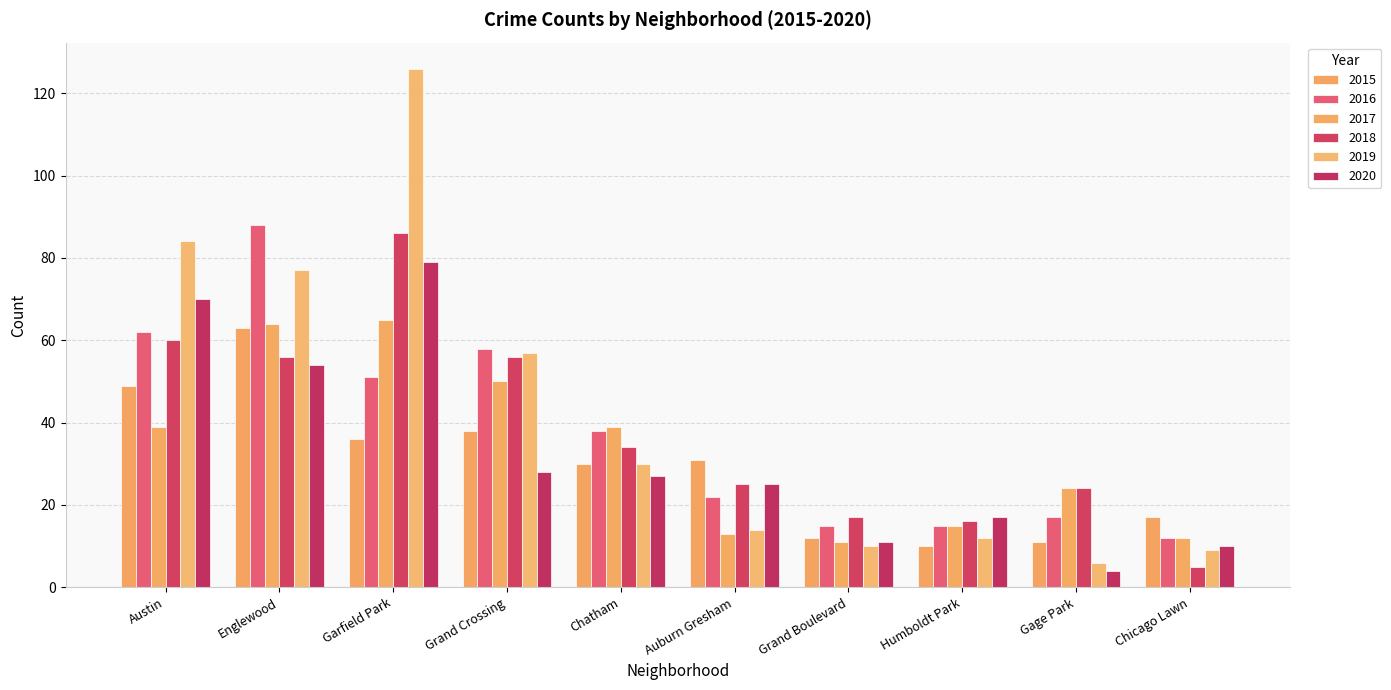

Reading right to left, transcribe all the data shown in this chart.

2015: Chicago Lawn=17	Gage Park=11	Humboldt Park=10	Grand Boulevard=12	Auburn Gresham=31	Chatham=30	Grand Crossing=38	Garfield Park=36	Englewood=63	Austin=49
2016: Chicago Lawn=12	Gage Park=17	Humboldt Park=15	Grand Boulevard=15	Auburn Gresham=22	Chatham=38	Grand Crossing=58	Garfield Park=51	Englewood=88	Austin=62
2017: Chicago Lawn=12	Gage Park=24	Humboldt Park=15	Grand Boulevard=11	Auburn Gresham=13	Chatham=39	Grand Crossing=50	Garfield Park=65	Englewood=64	Austin=39
2018: Chicago Lawn=5	Gage Park=24	Humboldt Park=16	Grand Boulevard=17	Auburn Gresham=25	Chatham=34	Grand Crossing=56	Garfield Park=86	Englewood=56	Austin=60
2019: Chicago Lawn=9	Gage Park=6	Humboldt Park=12	Grand Boulevard=10	Auburn Gresham=14	Chatham=30	Grand Crossing=57	Garfield Park=126	Englewood=77	Austin=84
2020: Chicago Lawn=10	Gage Park=4	Humboldt Park=17	Grand Boulevard=11	Auburn Gresham=25	Chatham=27	Grand Crossing=28	Garfield Park=79	Englewood=54	Austin=70